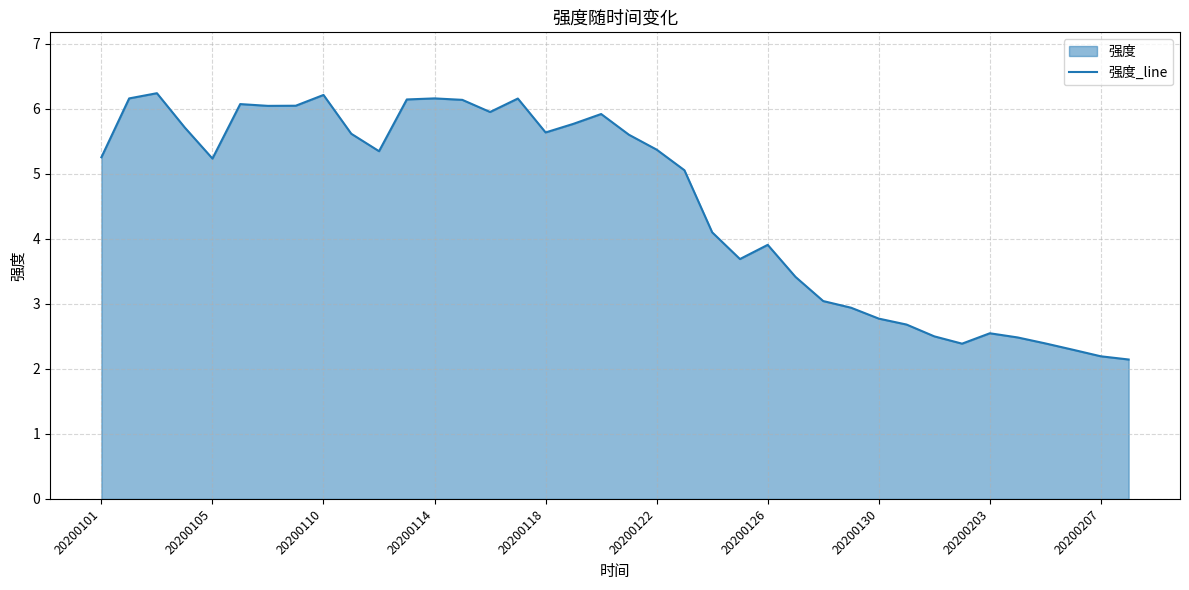

What is the smallest value displayed?

2.1